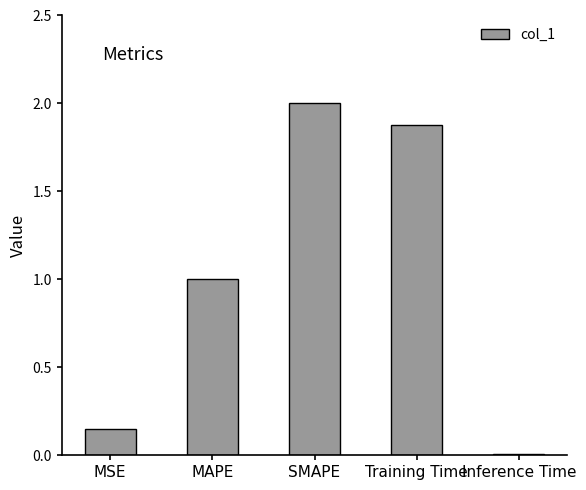

Are the bars horizontal?

No